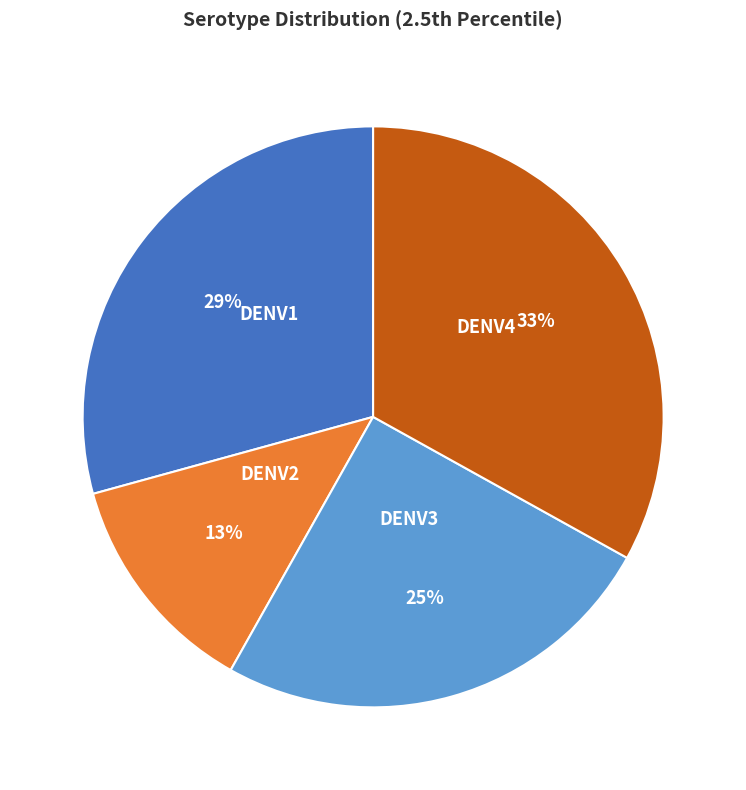

Do DENV4 and DENV1 together represent more than half of the pie?

Yes